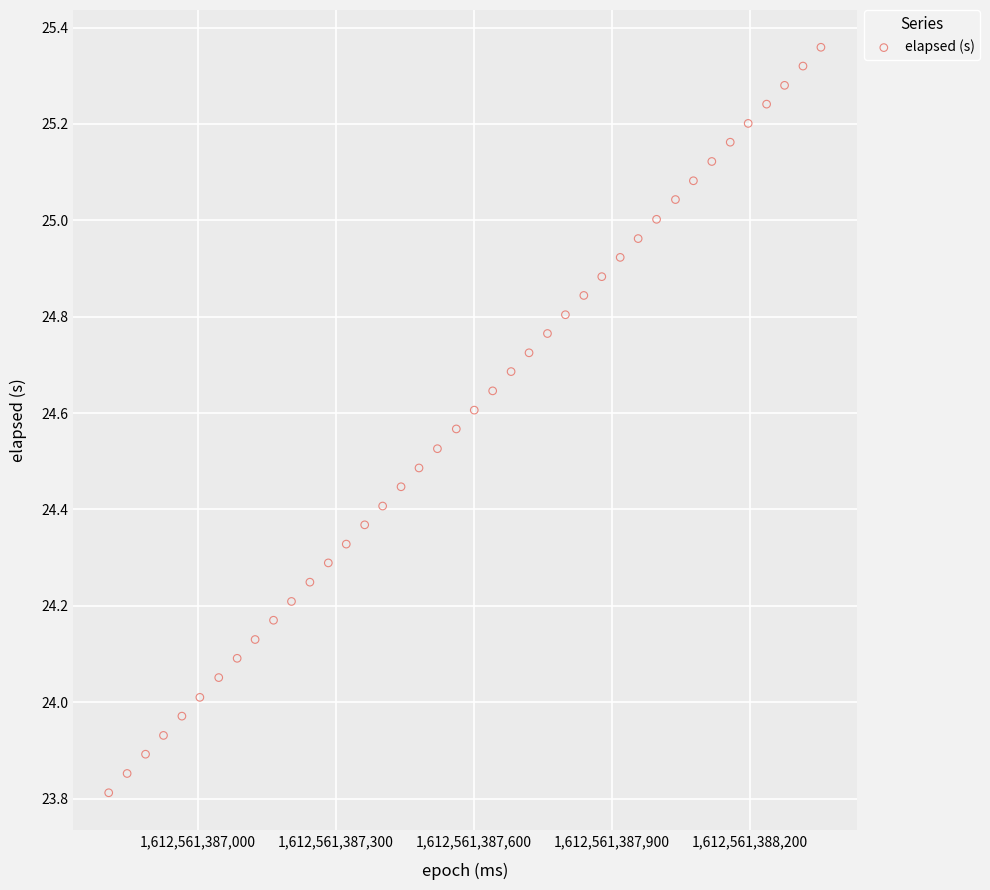

What is the range of X values (max minus min)?

1547.0